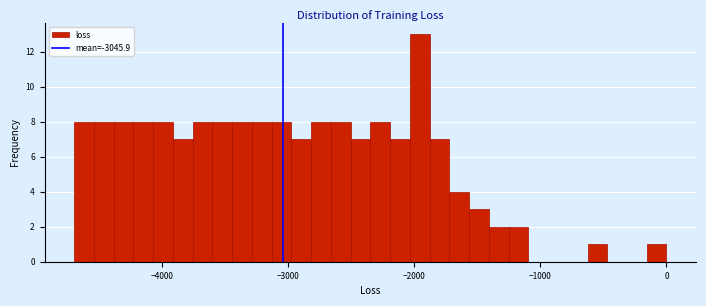

Around what value on the x-axis is the tallest bar? Give the approximate position of its centre, as read against the axis.

-2000